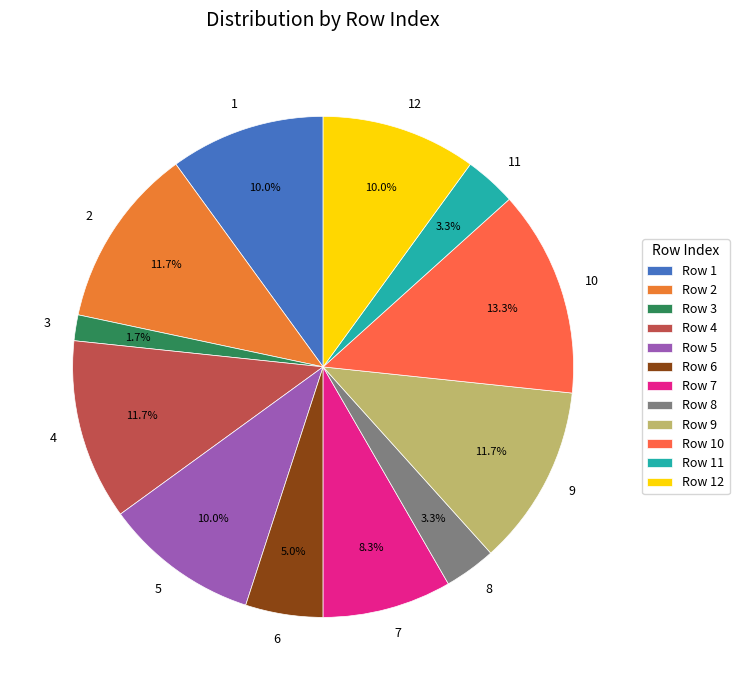

Does 9 represent more than half of the total?

No